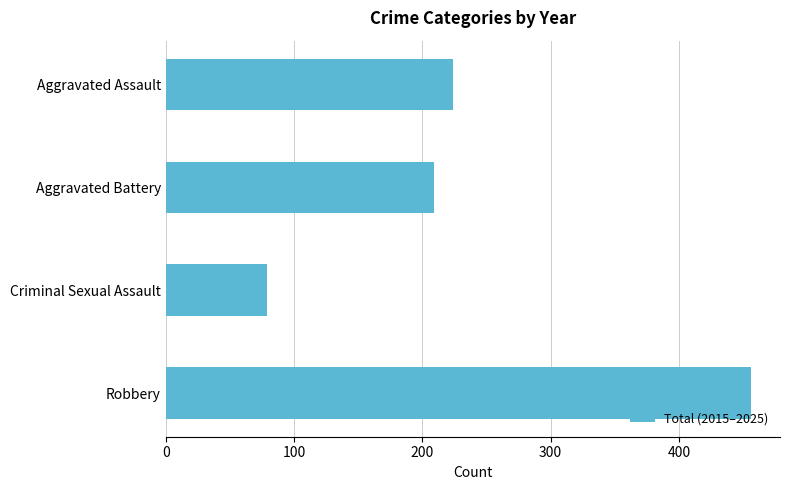

What is the average value?

242